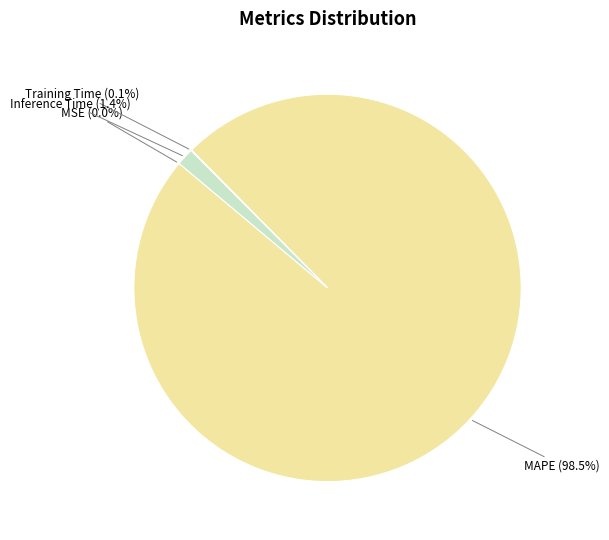

What portion of the pie excludes Inference Time (1.4%)?

98.6%